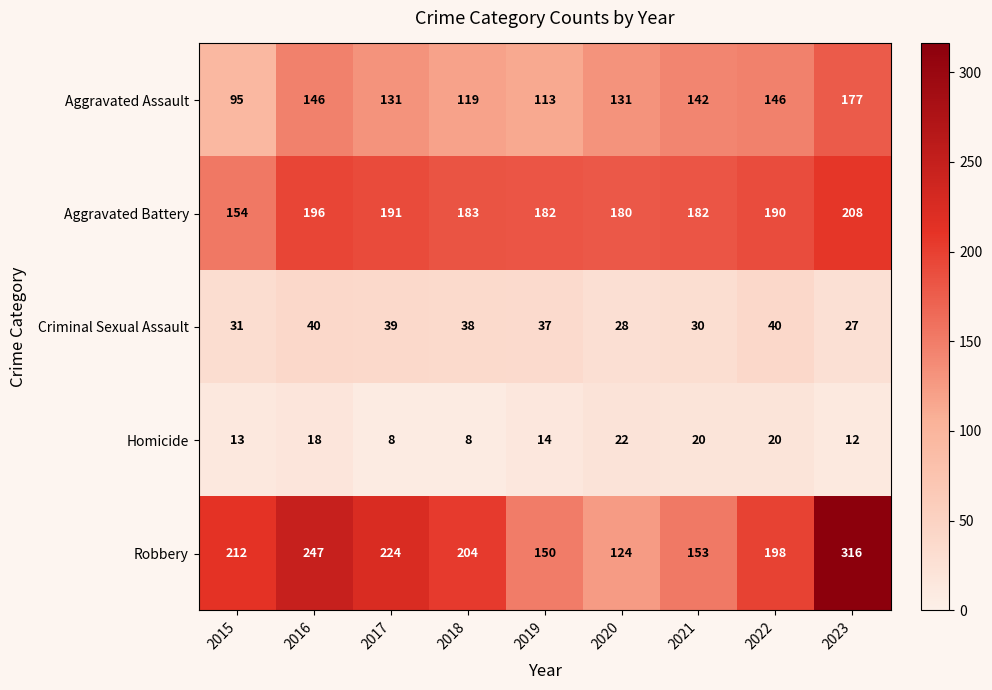

What is the minimum value for Robbery?

124